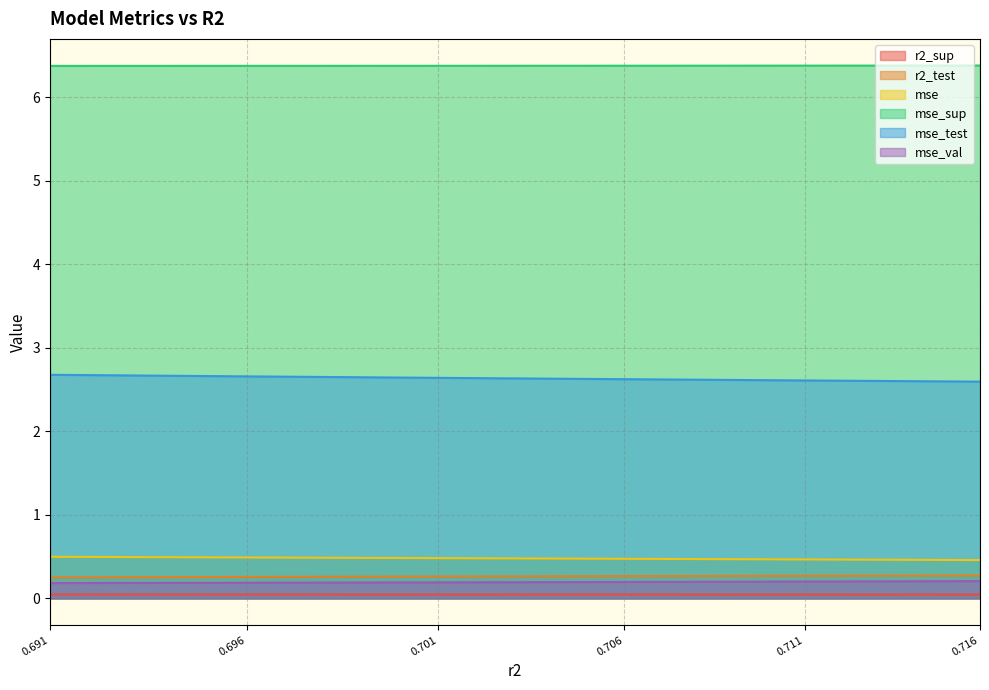

Is it true that r2_test equals 0.3 at 0.711?

True